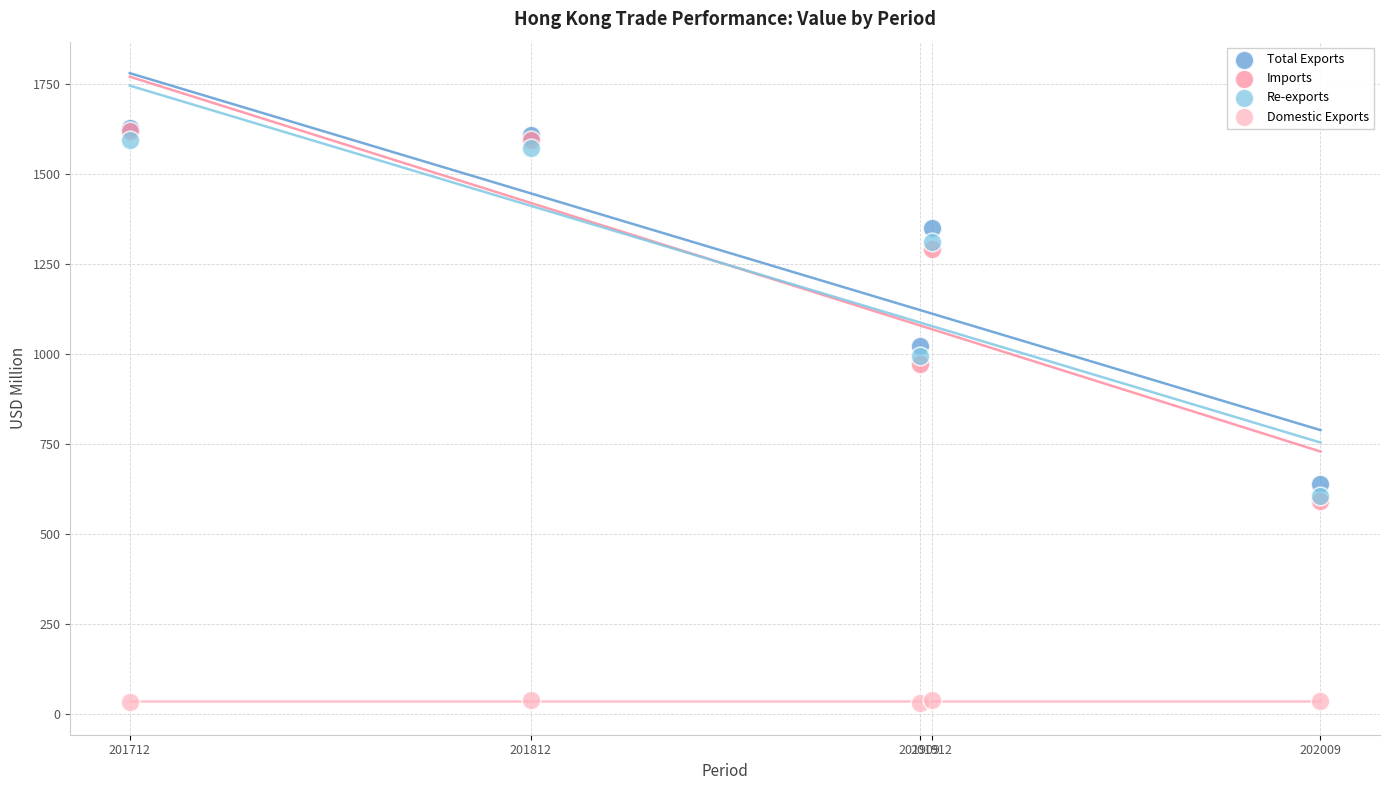

In the Imports series, what Y value is closest to 1104?

973.4